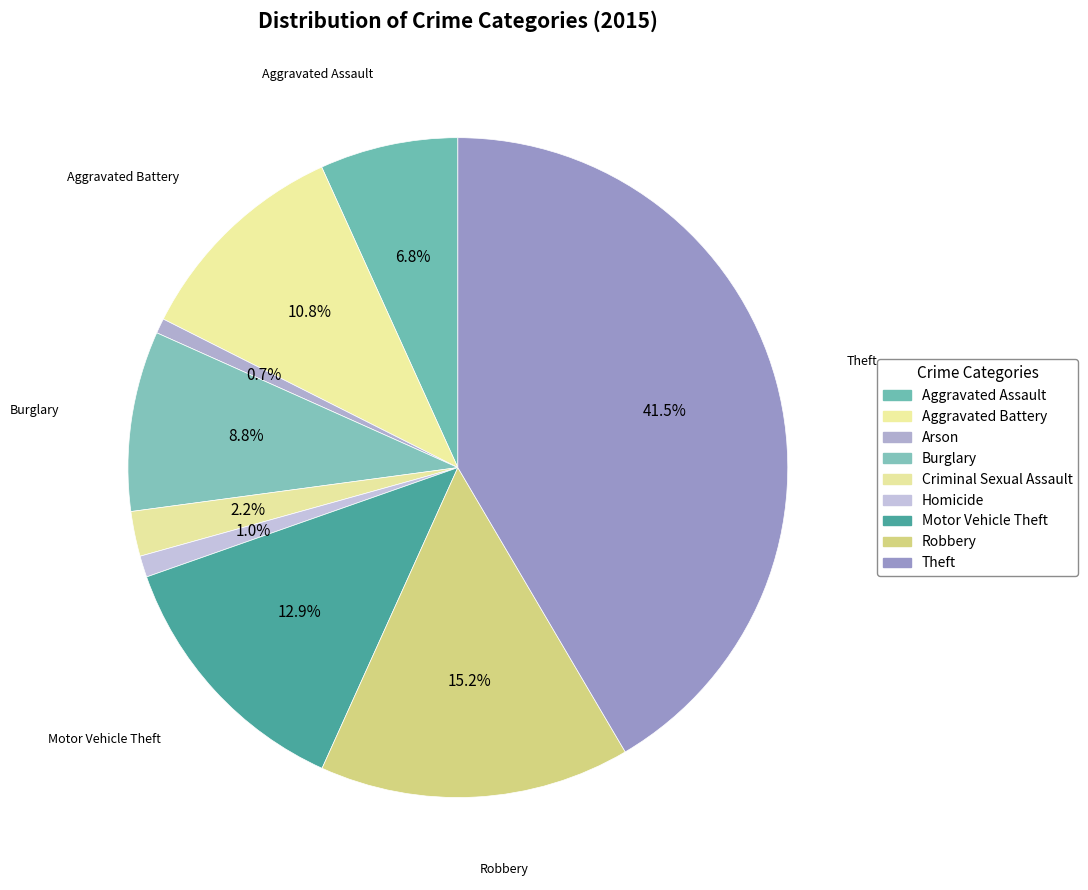

How many segments does this pie chart have?

9